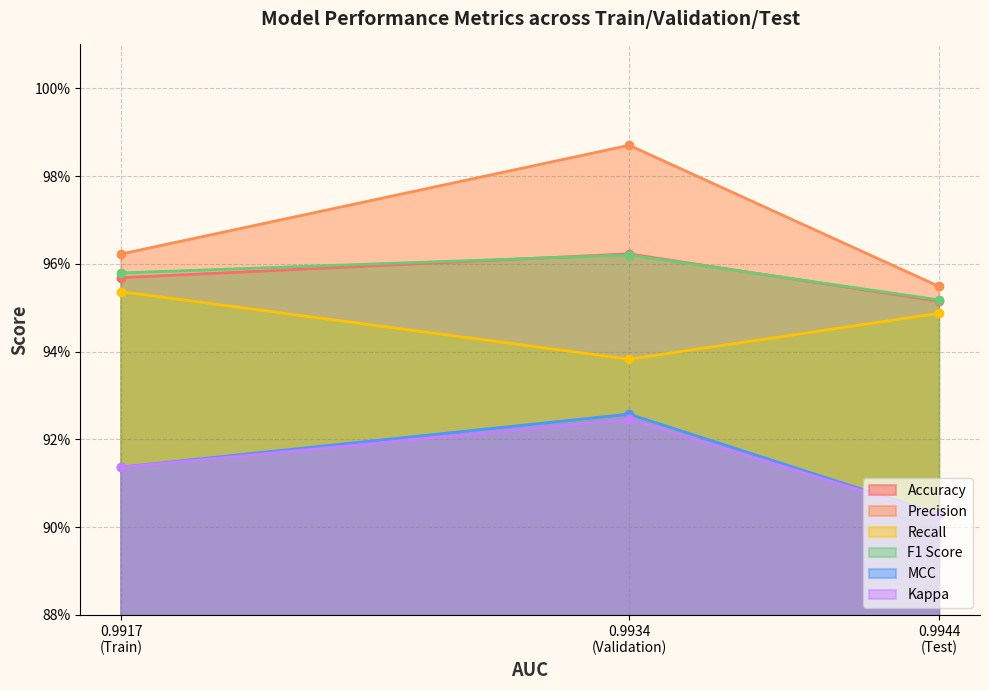

Reading left to right, transcribe all the data shown in this chart.

Accuracy: 1.0	1.0	1.0
Precision: 1.0	1.0	1.0
Recall: 1.0	0.9	0.9
F1 Score: 1.0	1.0	1.0
MCC: 0.9	0.9	0.9
Kappa: 0.9	0.9	0.9